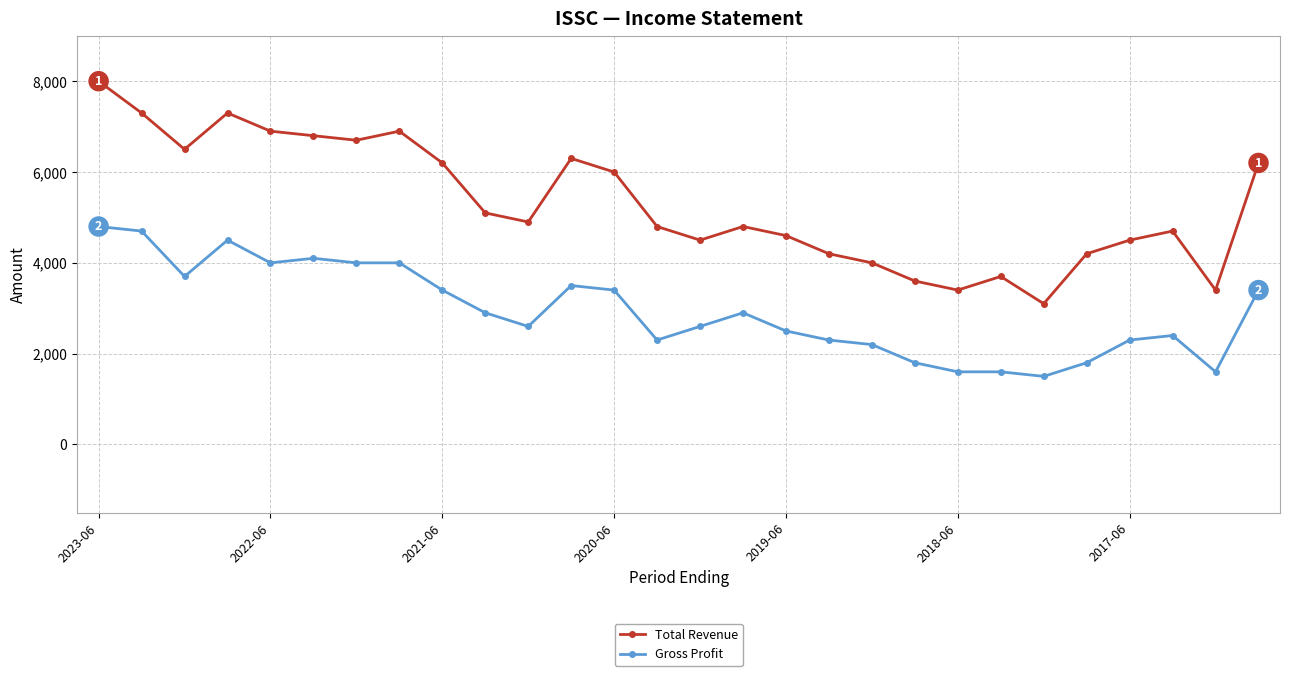

Which series has the largest total across all categories?

Total Revenue